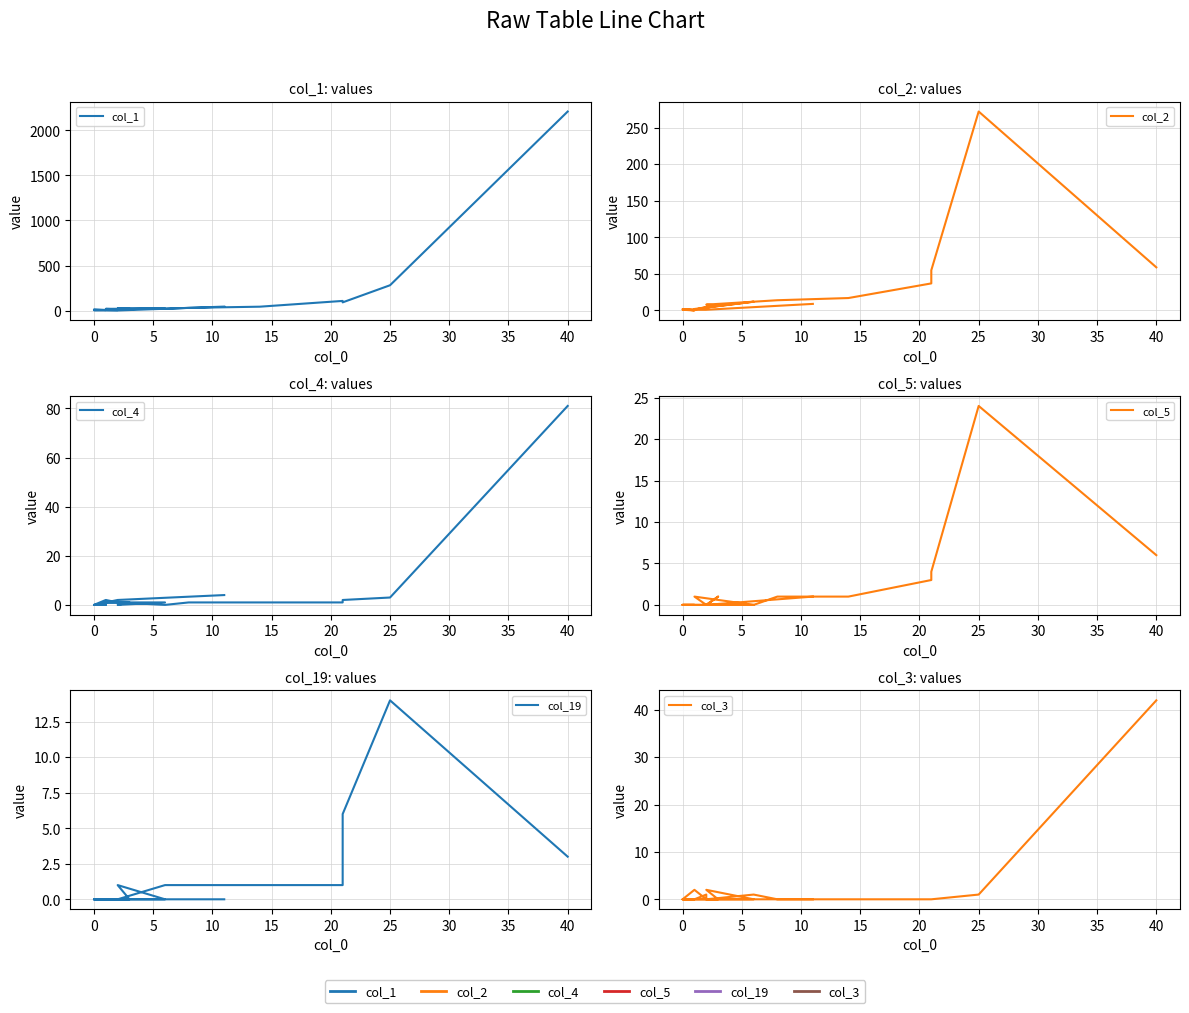

How many categories are shown in the chart?

20